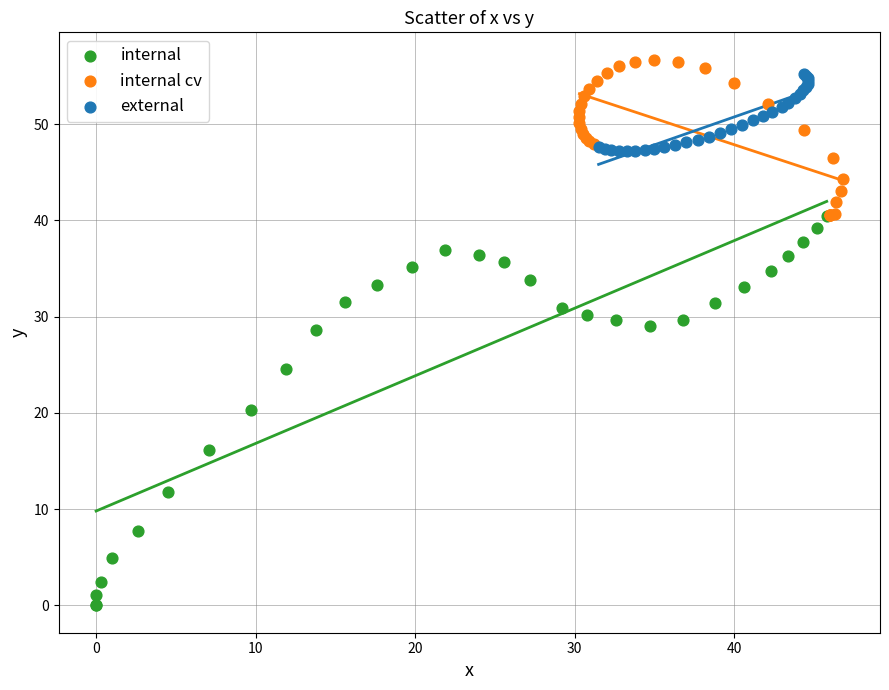

Which series reaches the minimum Y coordinate?

internal